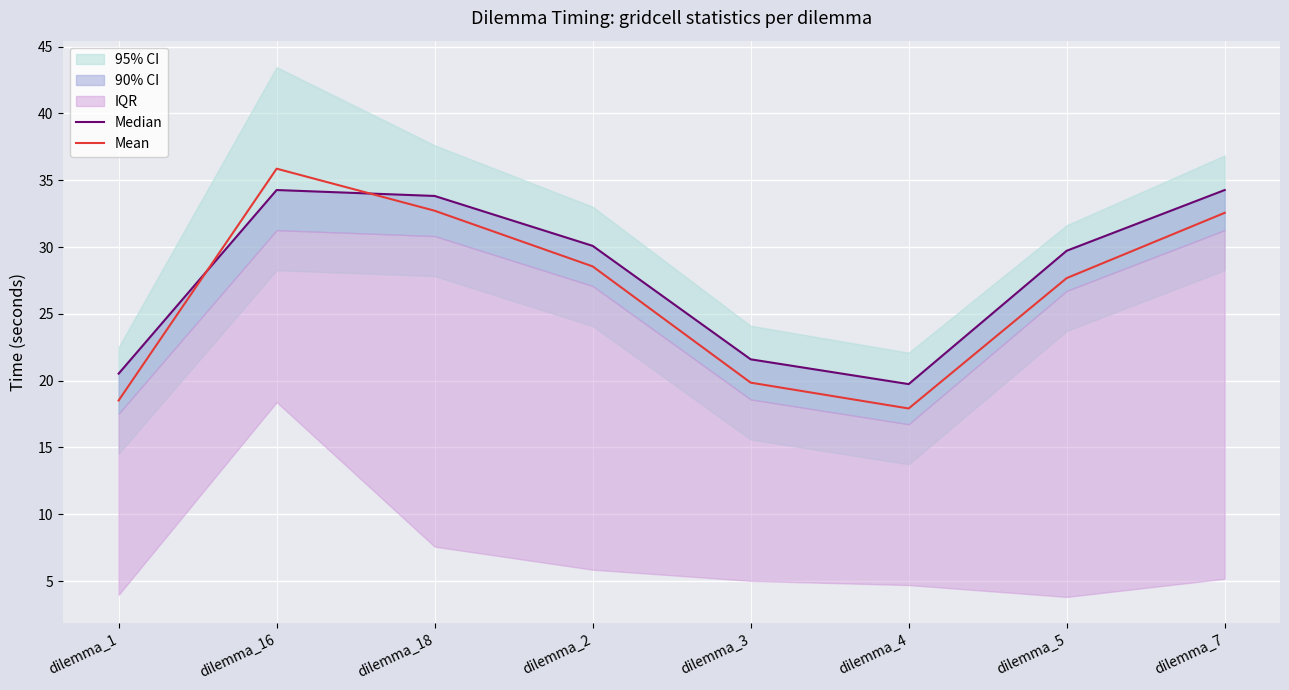

Where is Mean nearest to the value 26?

dilemma_5